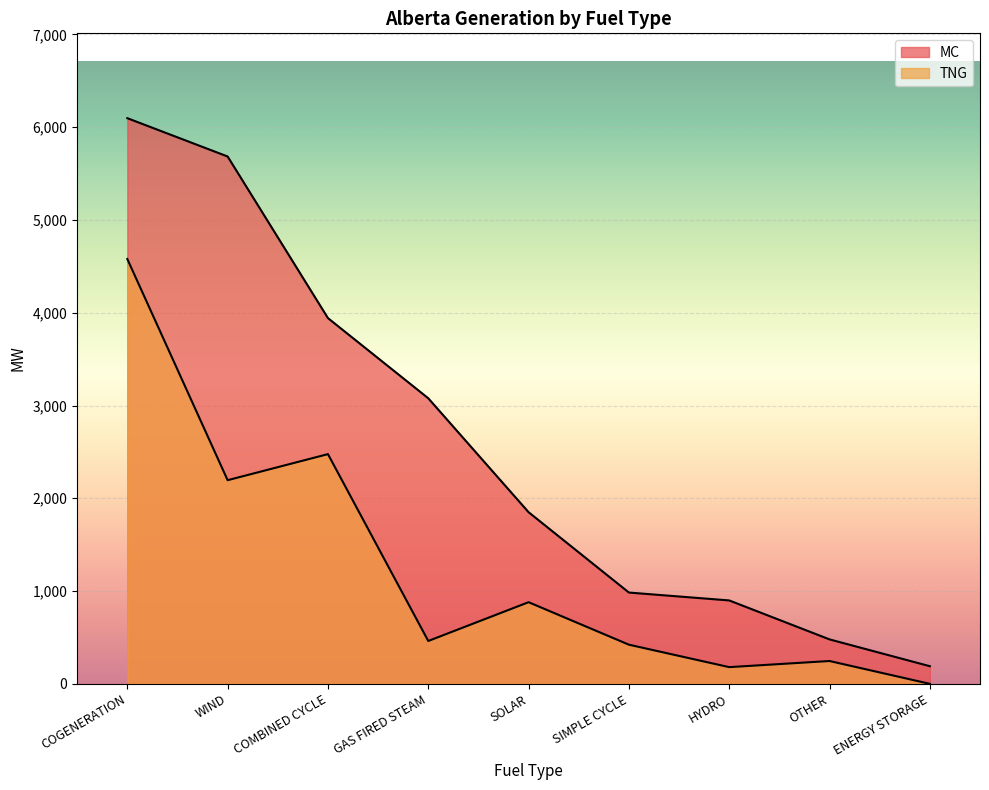

At which label is MC closest to 3143?

GAS FIRED STEAM